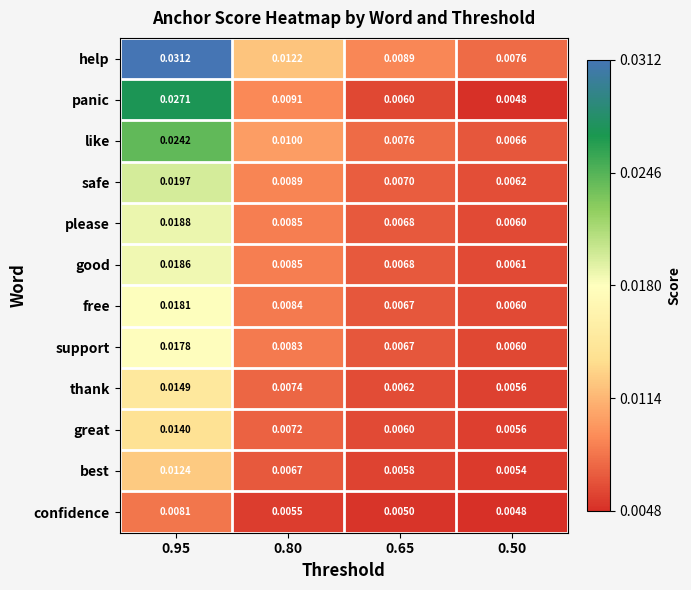

Which series changed the most between 0.65 and 0.50?

help